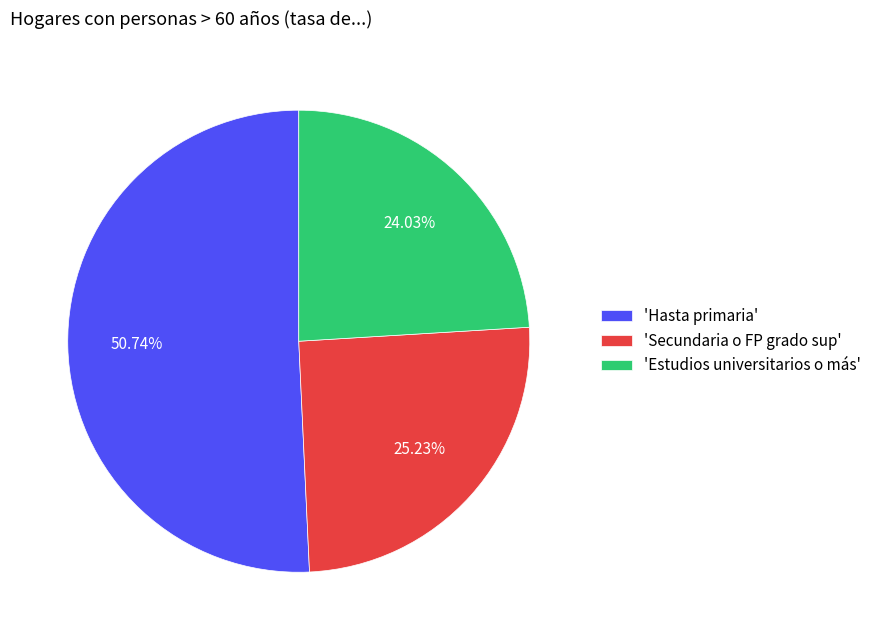

Between 'Estudios universitarios o más' and 'Secundaria o FP grado sup', which is larger?

'Secundaria o FP grado sup'